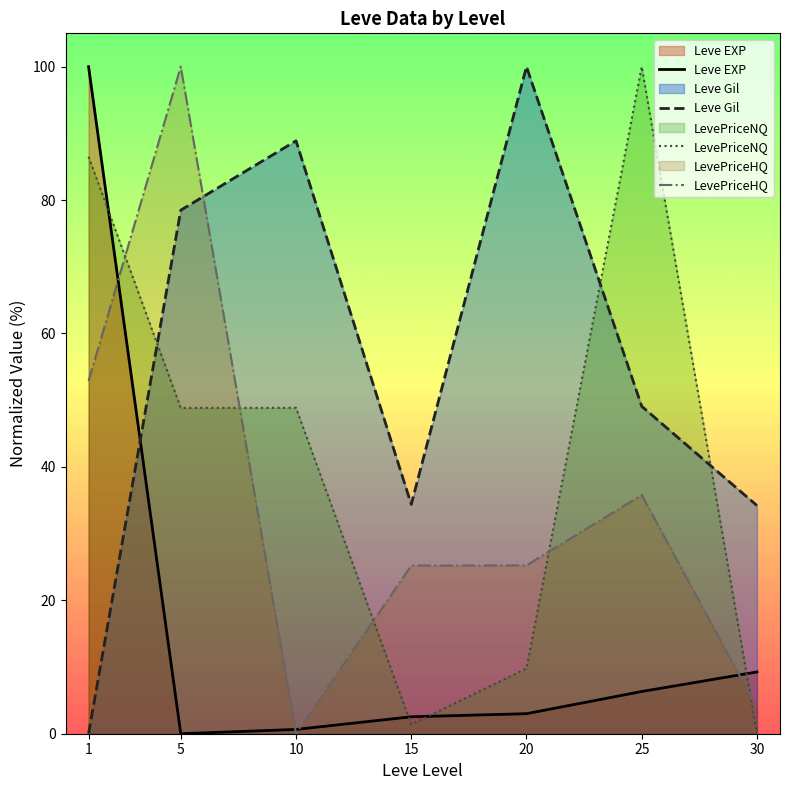

True or false: LevePriceNQ and LevePriceHQ cross at least once.

True